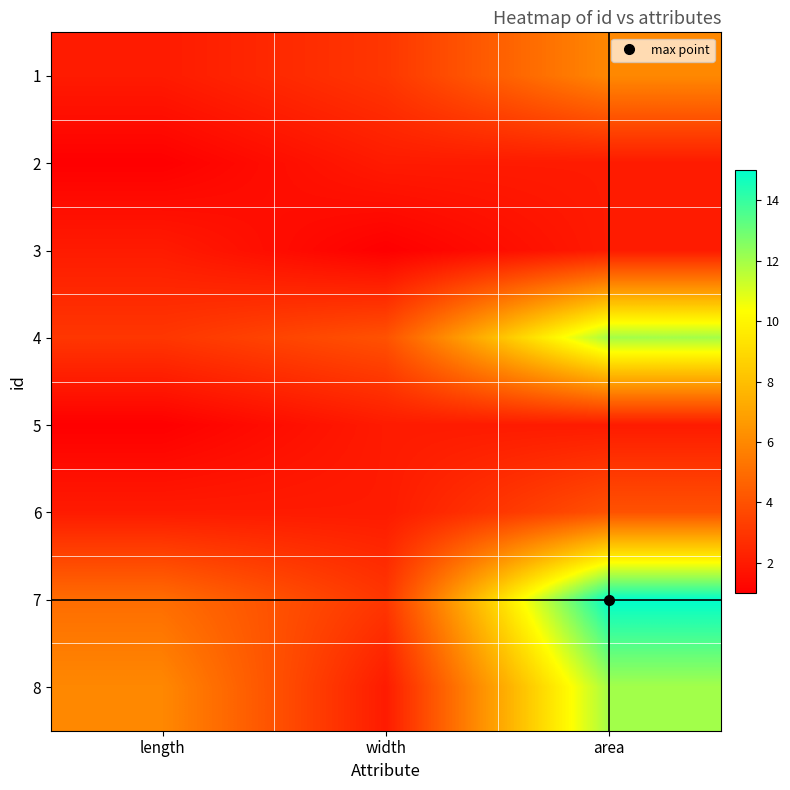

At area, list the series in order from smallest to largest.

2, 3, 5, 6, 1, 4, 8, 7